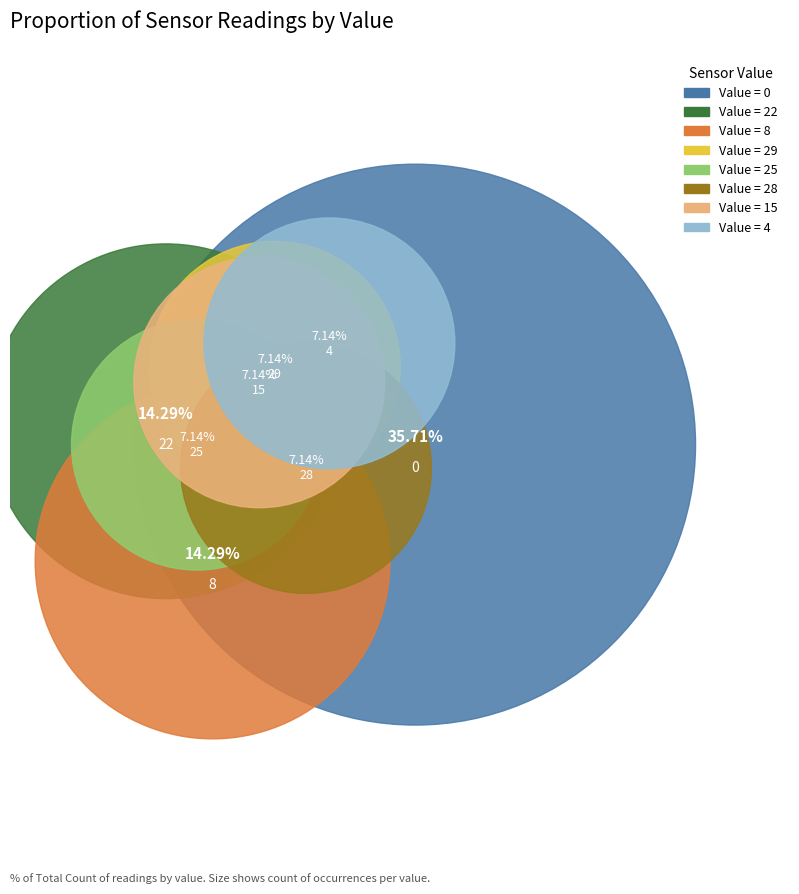

Does any single category account for the majority?

No